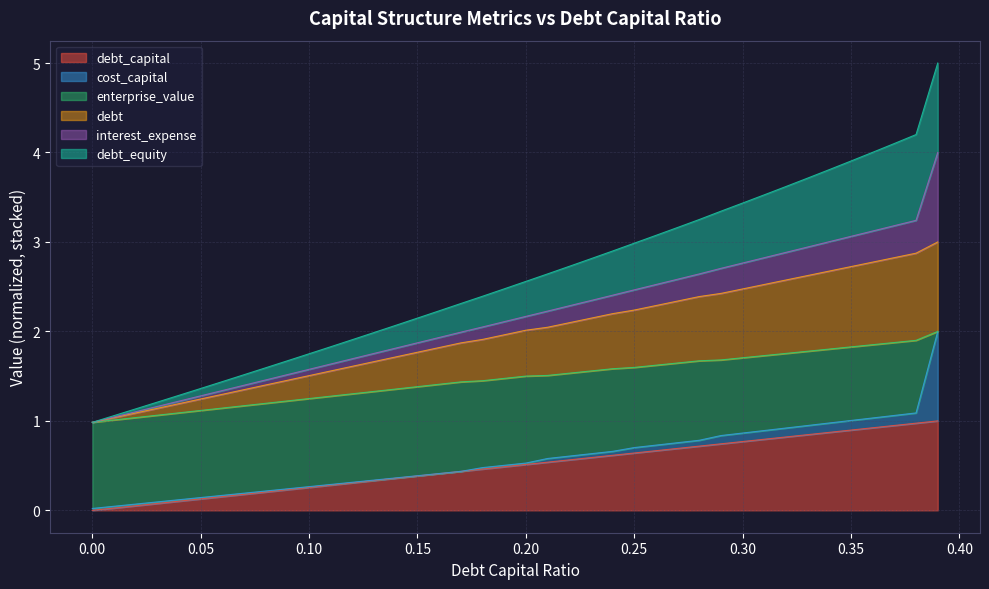

Does the chart have visible grid lines?

Yes